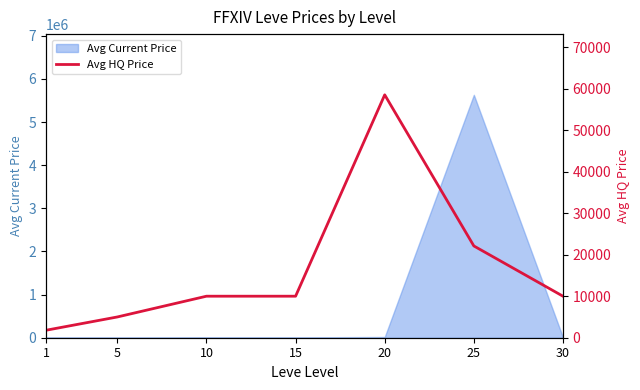

True or false: the data shows 9045.5 at 25.

False